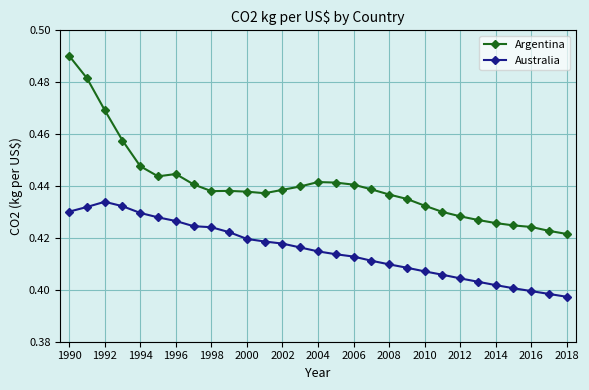

True or false: Australia and Argentina intersect in this chart.

False